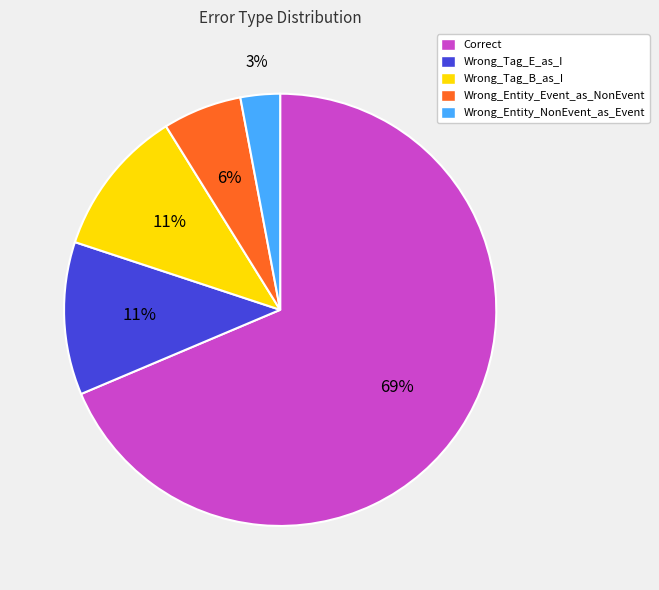

True or false: Wrong_Entity_NonEvent_as_Event accounts for 3% of the total.

True